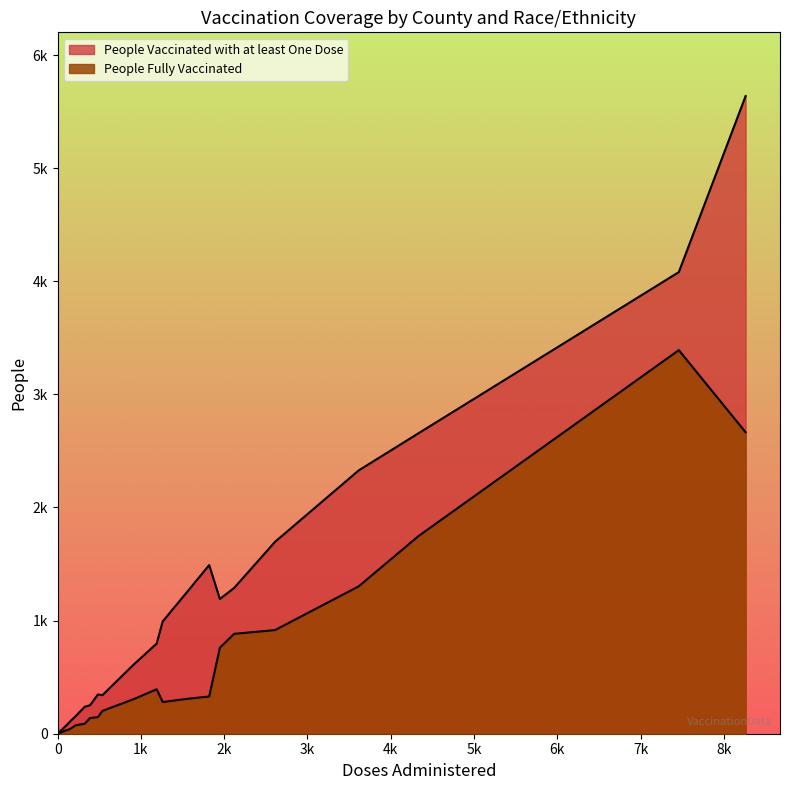

Rank the series by their average value, from lowest to highest.

People Fully Vaccinated, People Vaccinated with at least One Dose